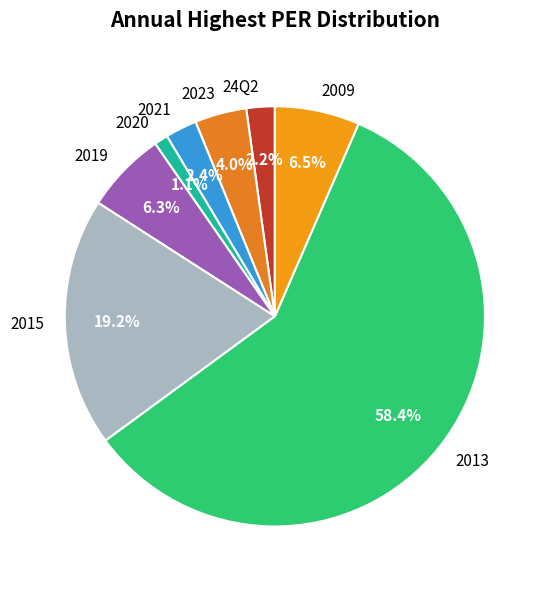

What is the largest slice in the pie chart?

2013